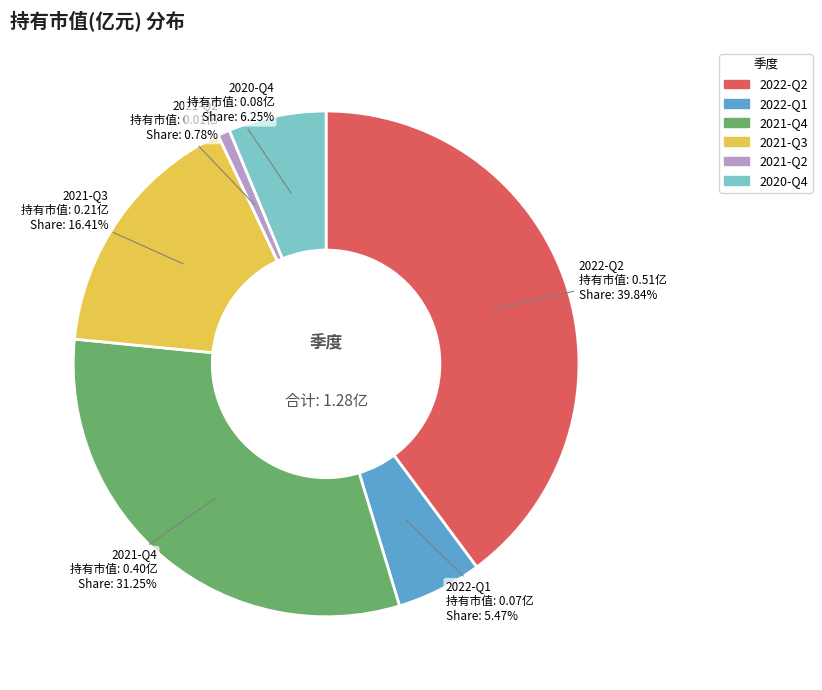

Is there a majority slice in this chart?

No